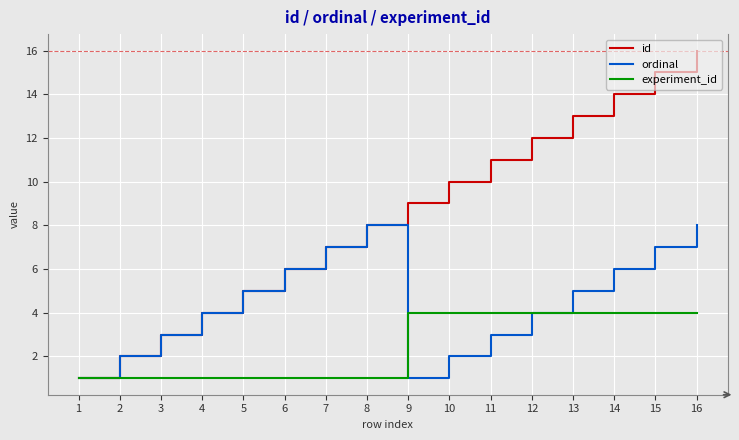

What is the maximum value shown in the chart?

16